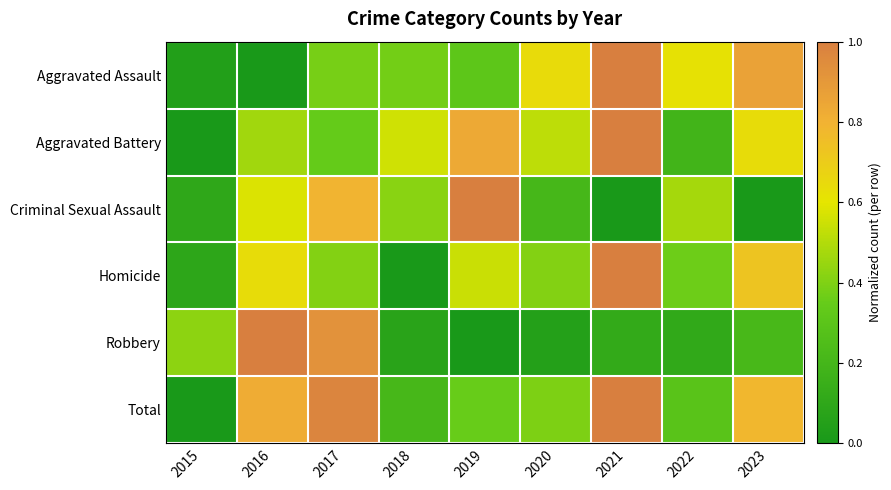

At how many categories does at least one series exceed 0?

9